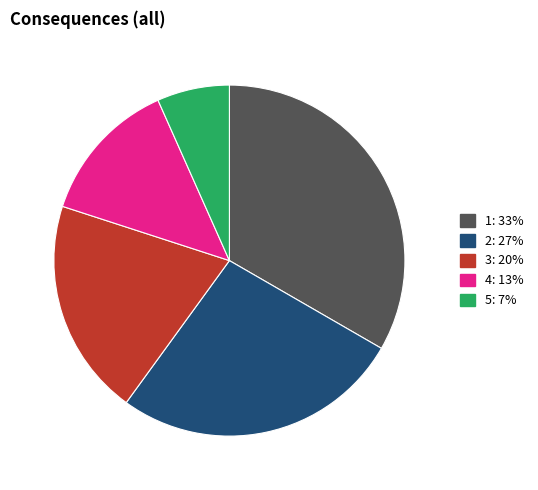

Between 1 and 3, which is larger?

1